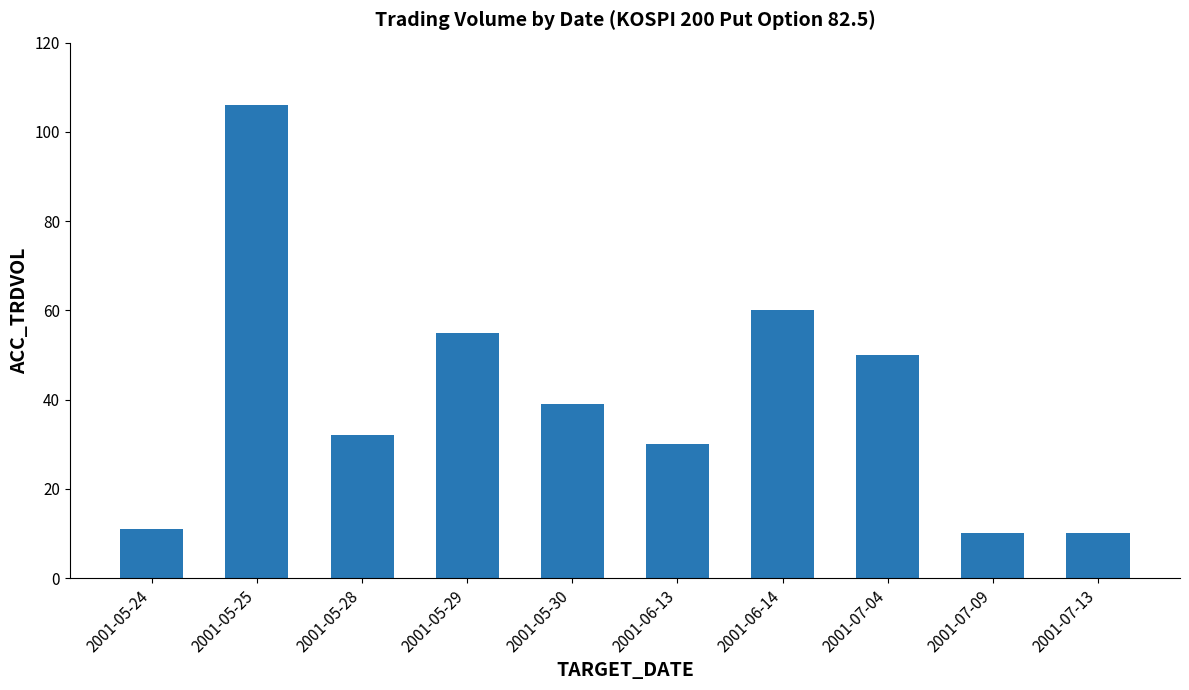

What is the approximate value at 2001-07-13, to the nearest 5?

10